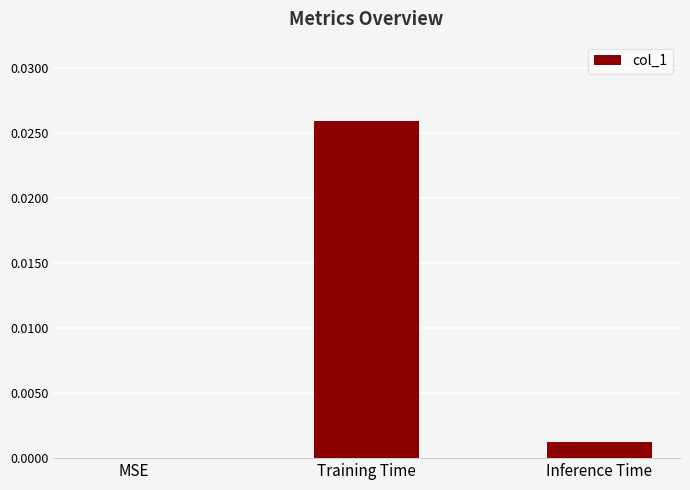

At which category does the chart reach its peak across all series?

Training Time